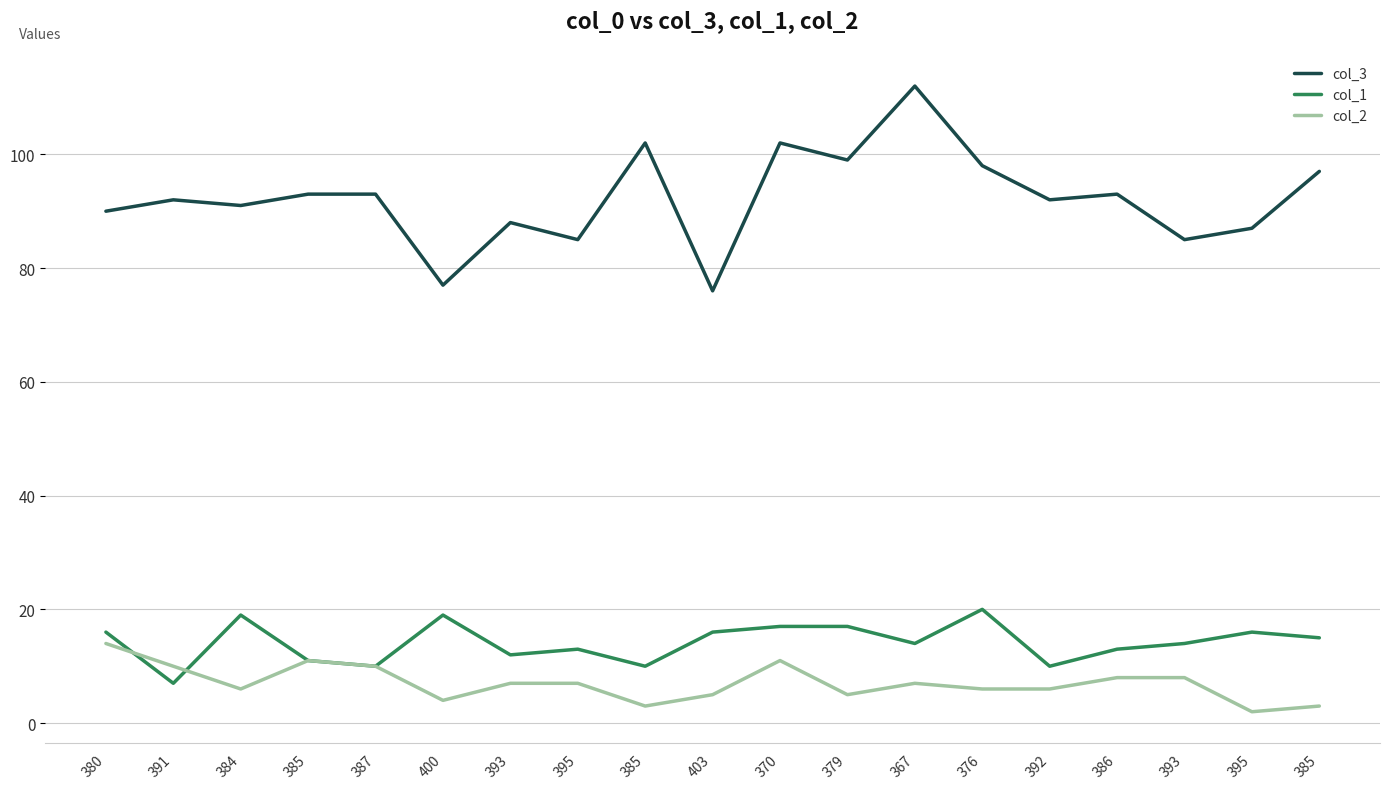

Reading right to left, list all the values displayed in this chart.

col_3: 385=97	395=87	393=85	386=93	392=92	376=98	367=112	379=99	370=102	403=76	385=102	395=85	393=88	400=77	387=93	385=93	384=91	391=92	380=90
col_1: 385=15	395=16	393=14	386=13	392=10	376=20	367=14	379=17	370=17	403=16	385=10	395=13	393=12	400=19	387=10	385=11	384=19	391=7	380=16
col_2: 385=3	395=2	393=8	386=8	392=6	376=6	367=7	379=5	370=11	403=5	385=3	395=7	393=7	400=4	387=10	385=11	384=6	391=10	380=14